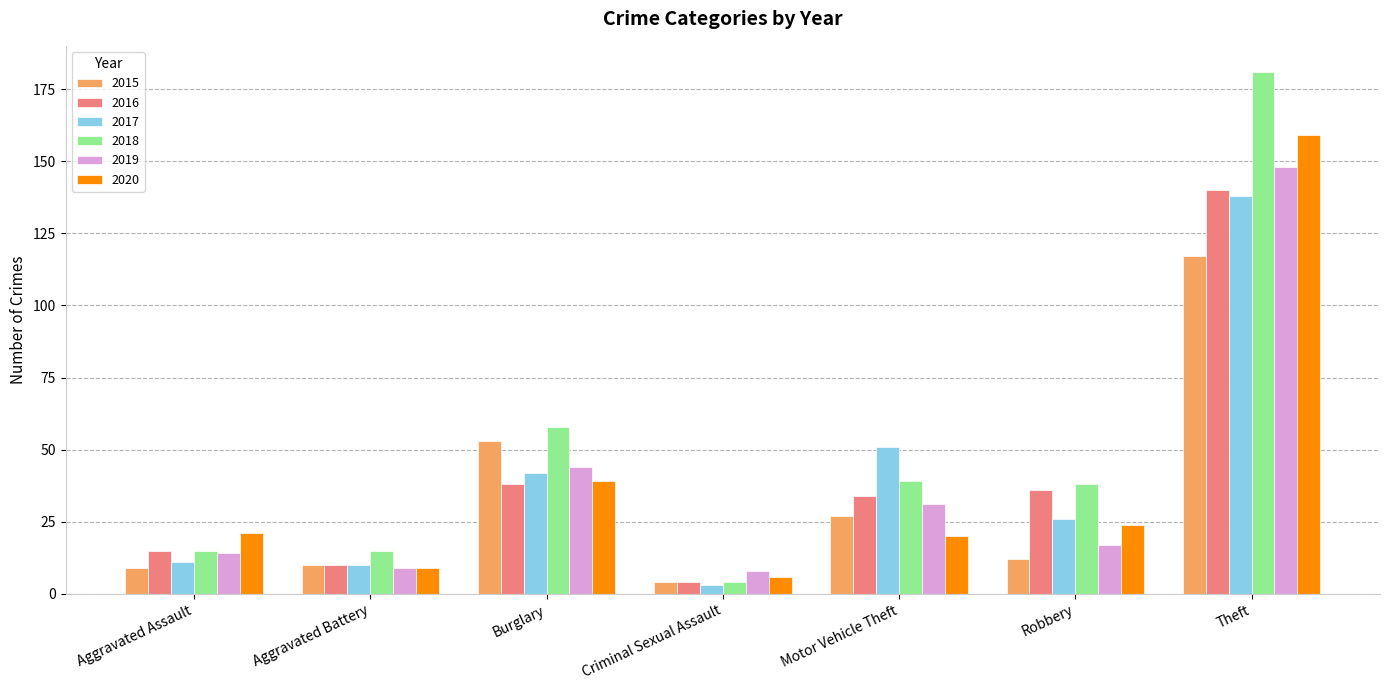

What are all the series names shown in the legend?

2015, 2016, 2017, 2018, 2019, 2020